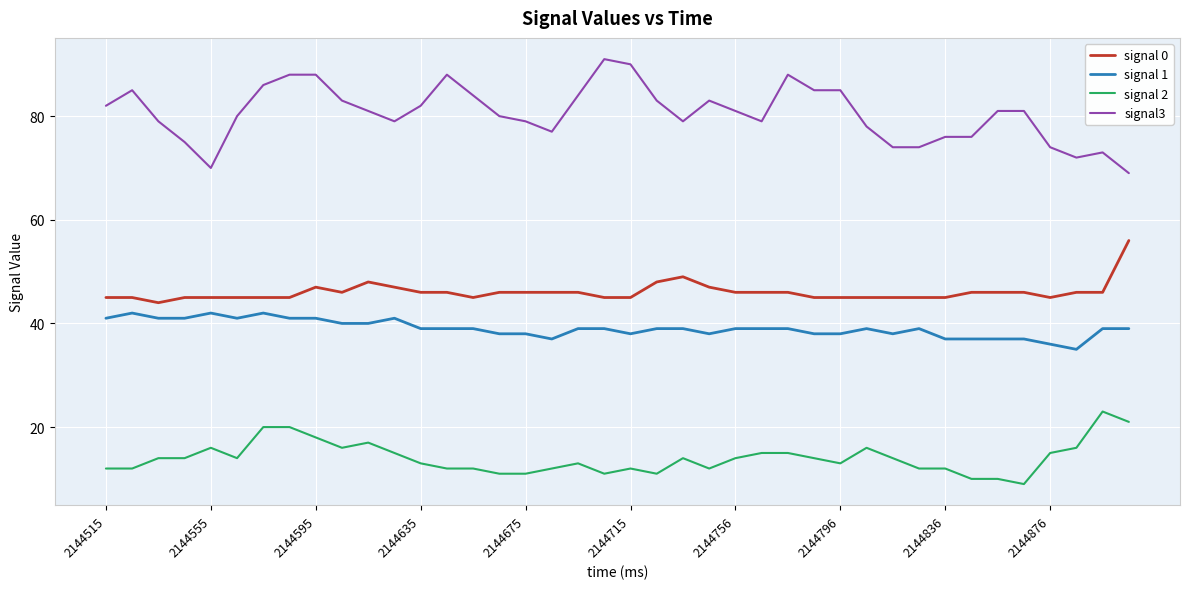

Which series has the largest total across all categories?

signal3